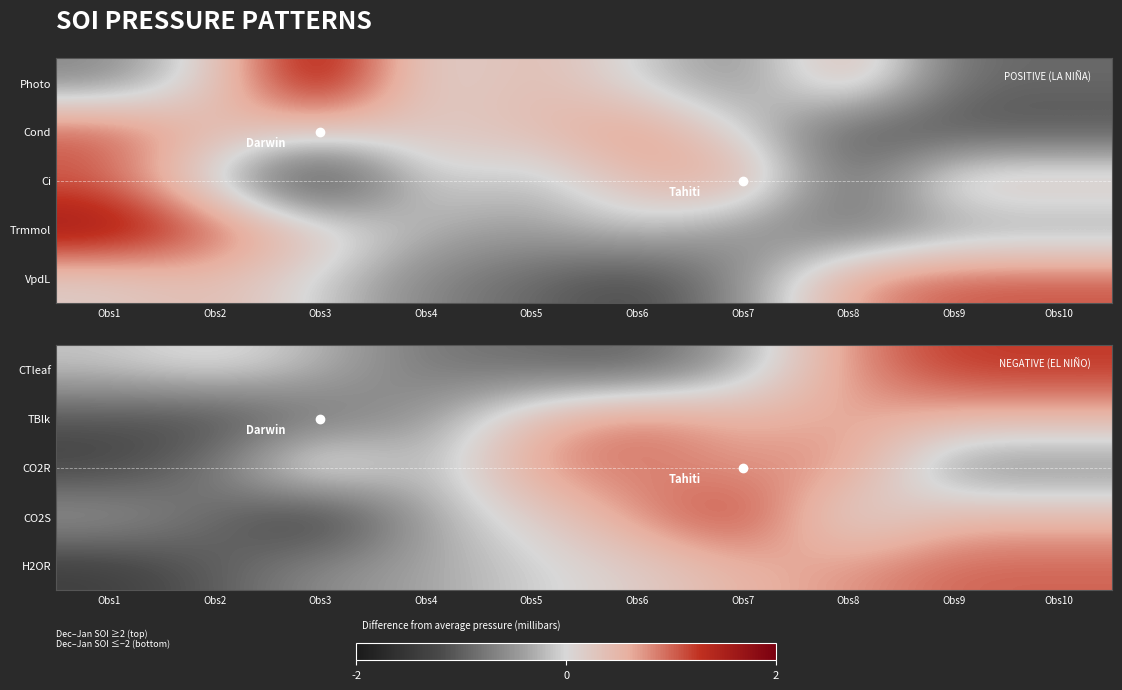

At which label is TBlk closest to 0?

Obs5